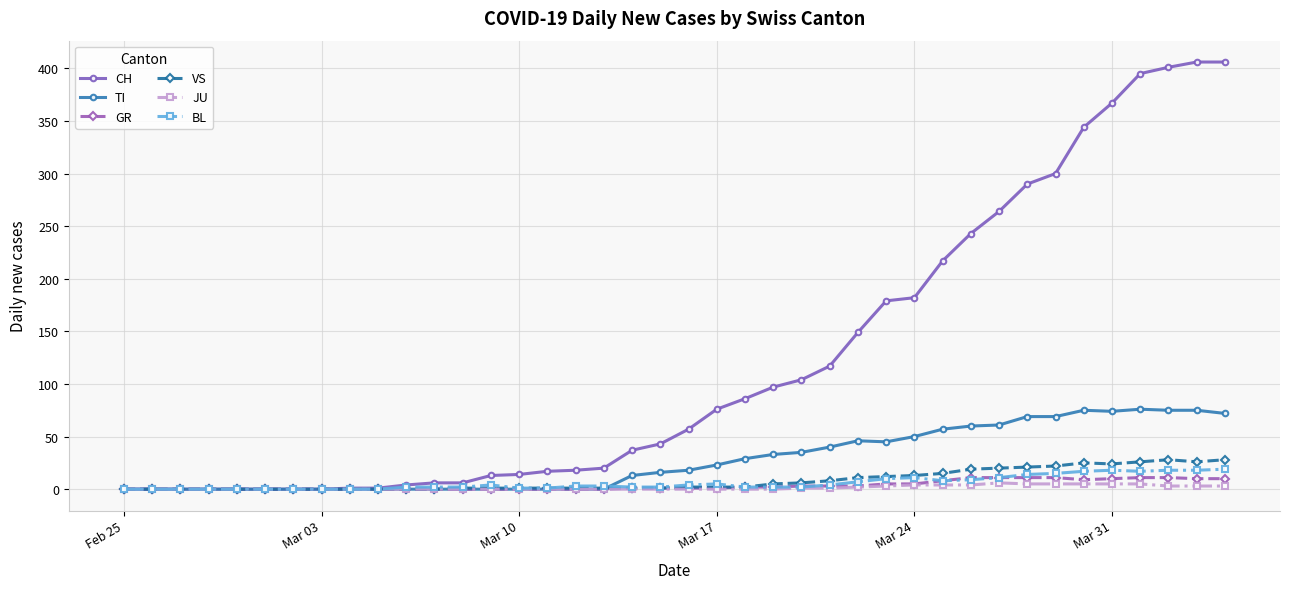

Which series has the largest range (max minus min)?

CH